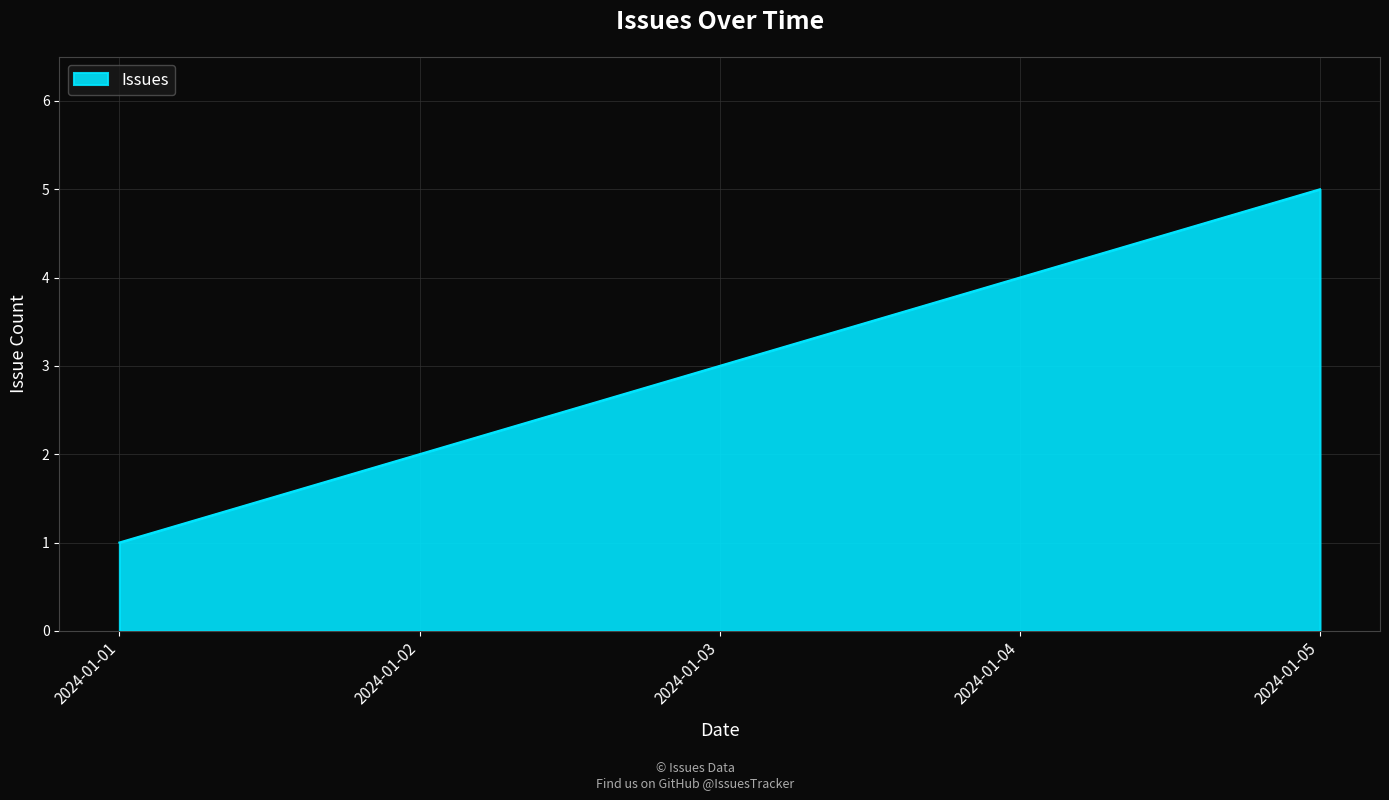

The chart shows a value of 0 at 2024-01-01. True or false?

False